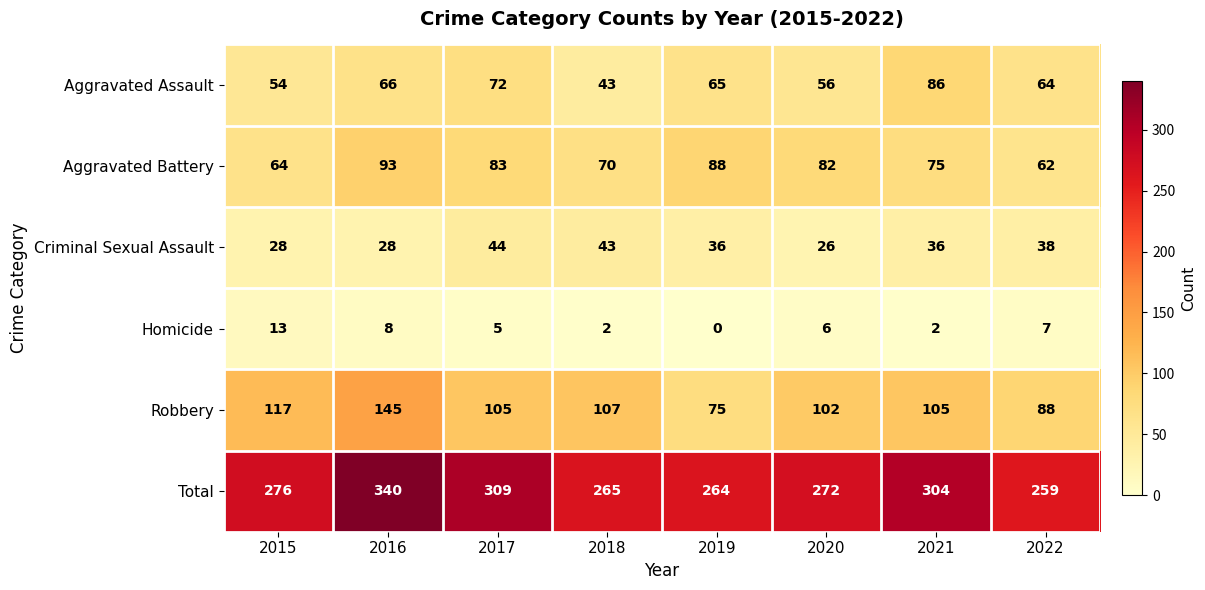

What is the difference between the highest and lowest values at 2017?

304